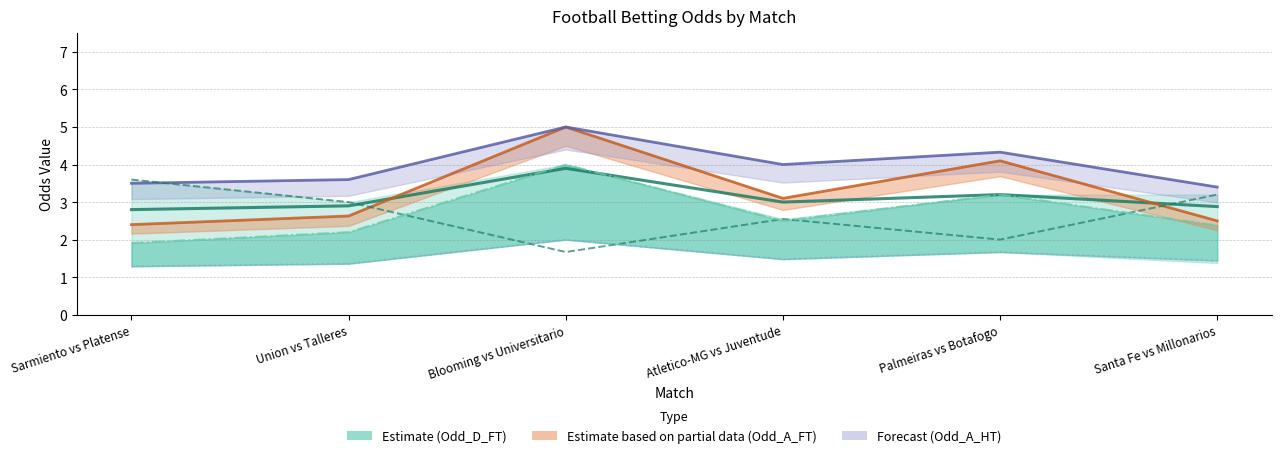

True or false: Odd_D_FT and Odd_Over25_FT cross at least once.

False